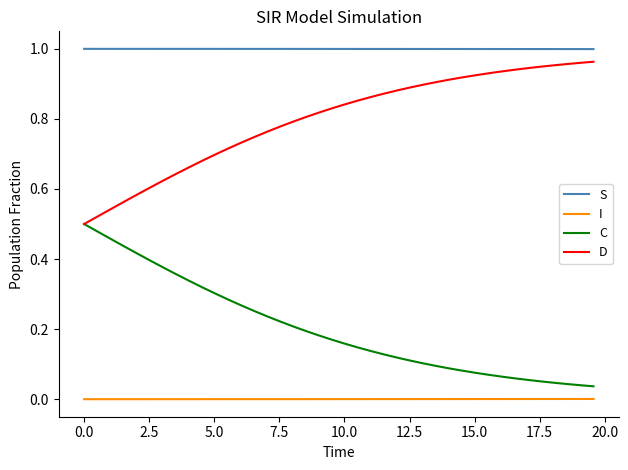

True or false: C and S cross at least once.

False